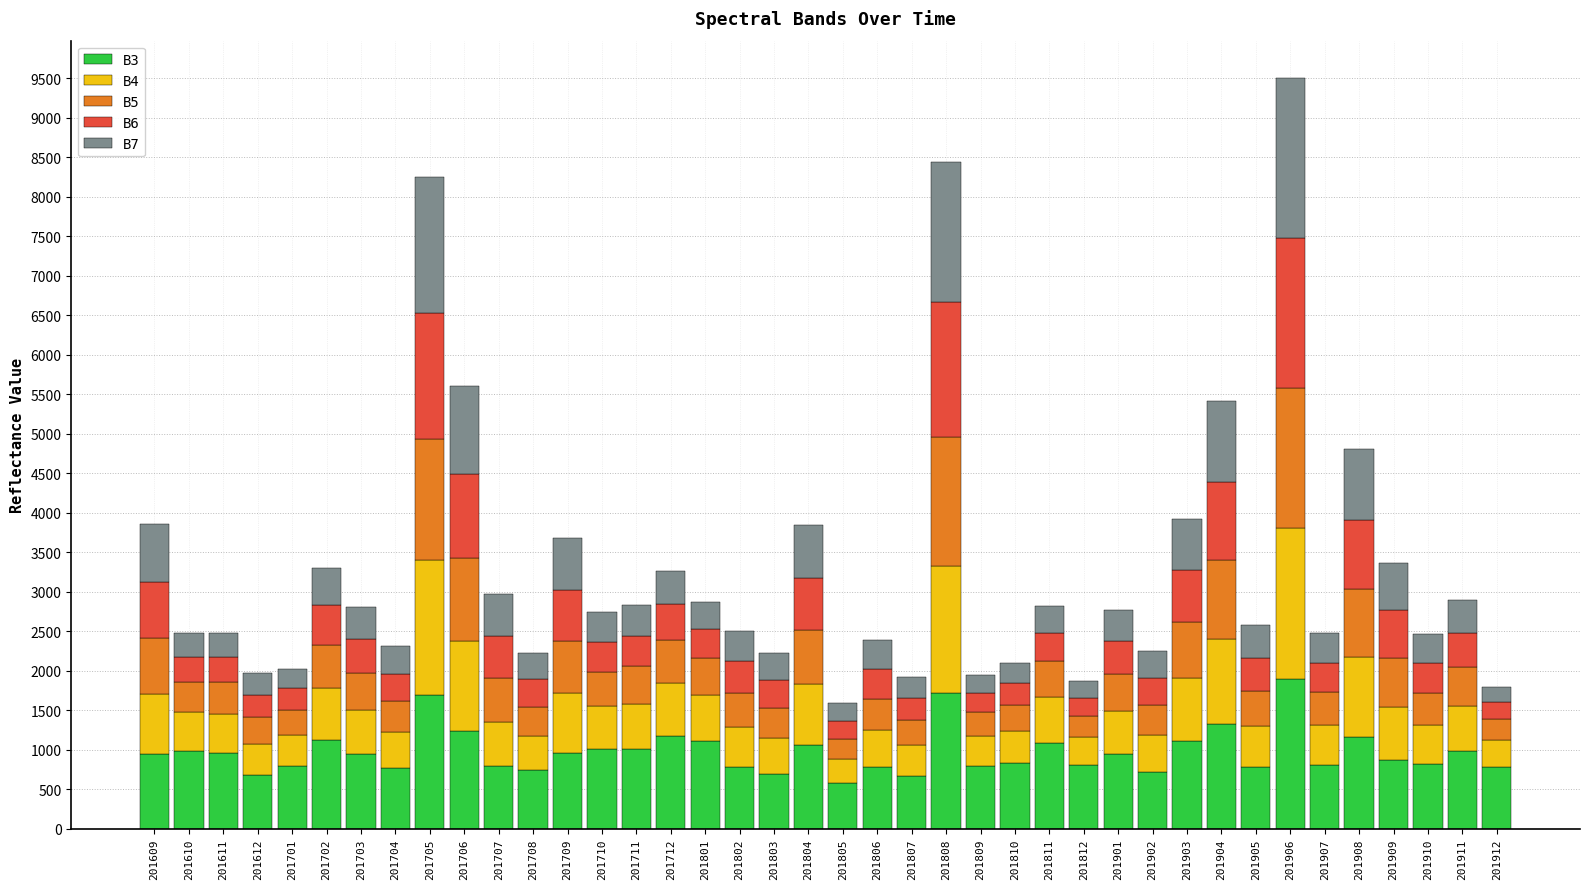

The B3 series shows 1343 at 201802. True or false?

False